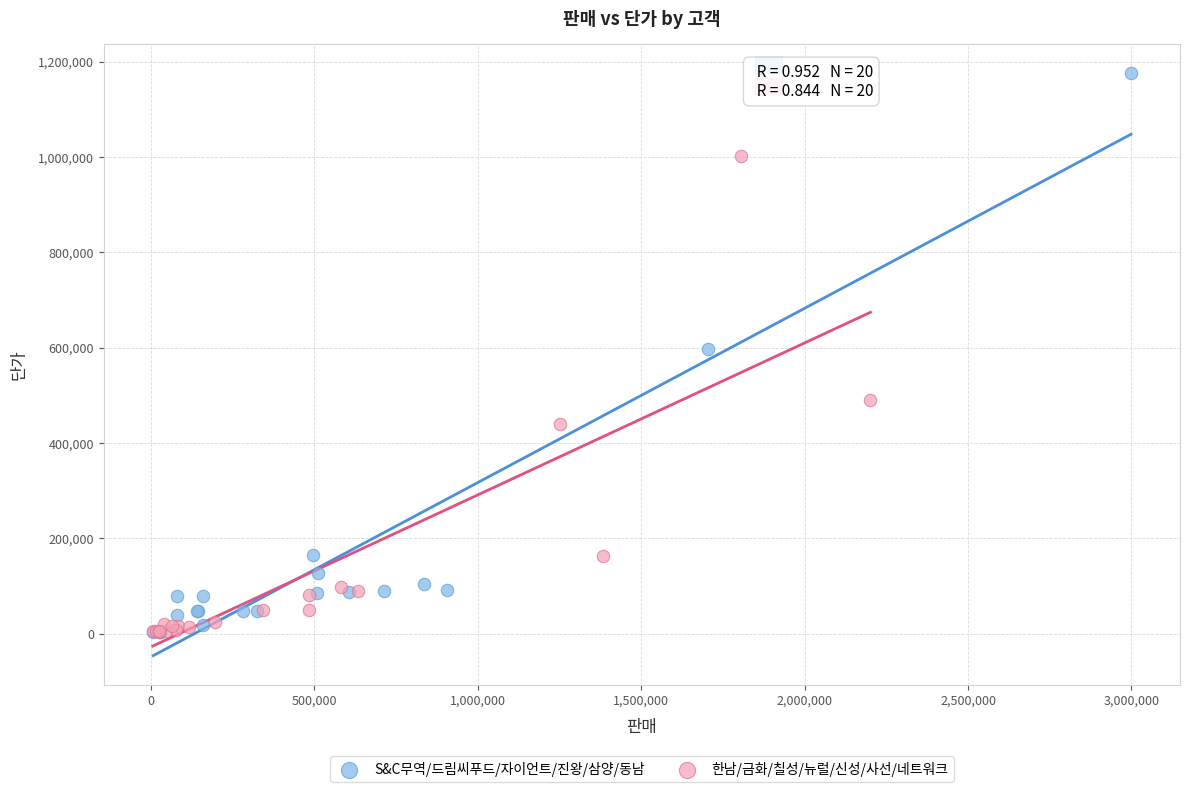

Which series has the largest Y range (max minus min)?

S&C무역/드림씨푸드/자이언트/진왕/삼양/동남